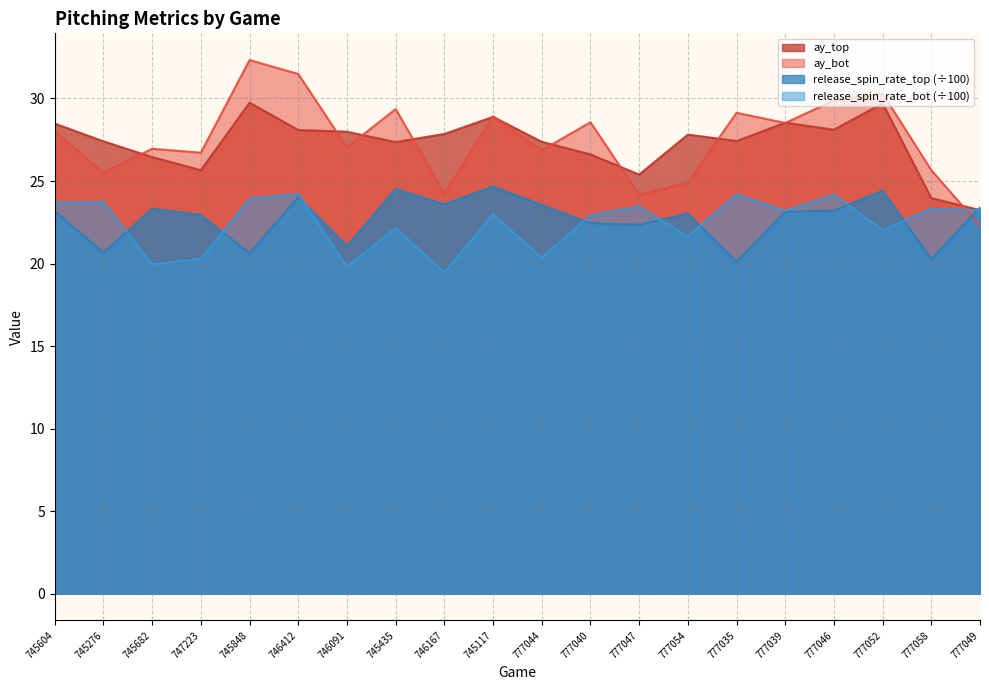

The value of ay_top at 777054 is 27.8. True or false?

True